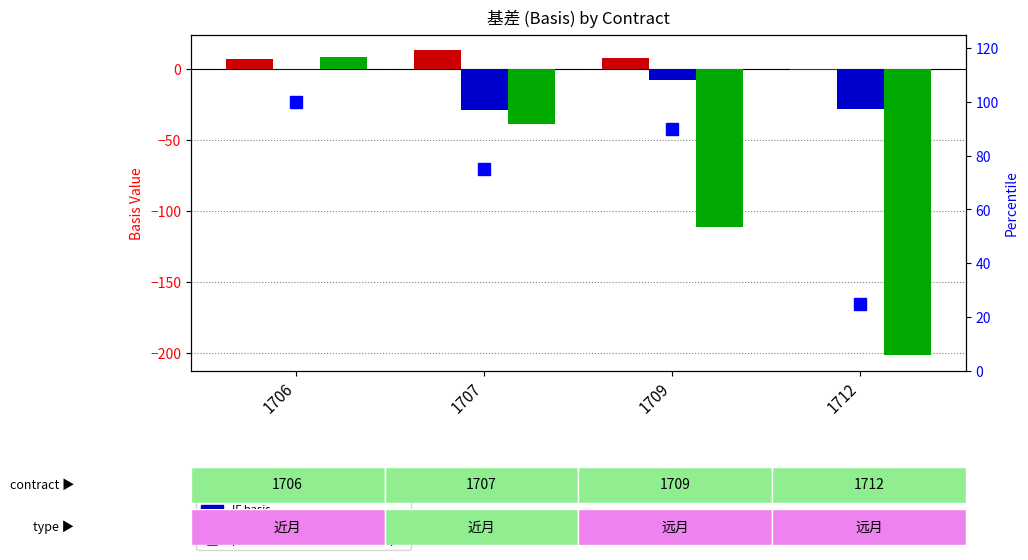

Which category has the highest value across all series?

1706